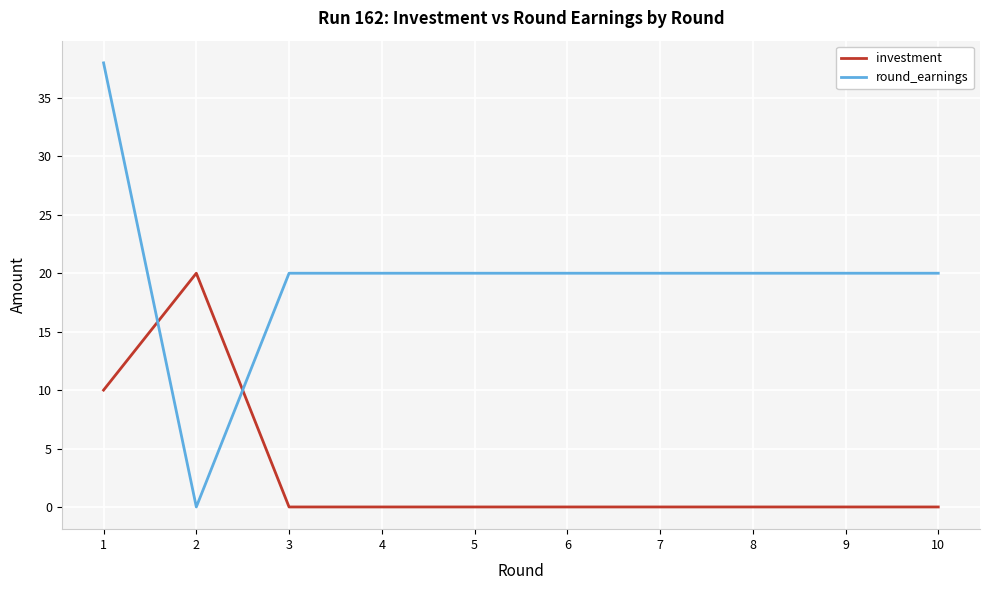

What is the difference between the maximum and minimum values in the investment series?

20